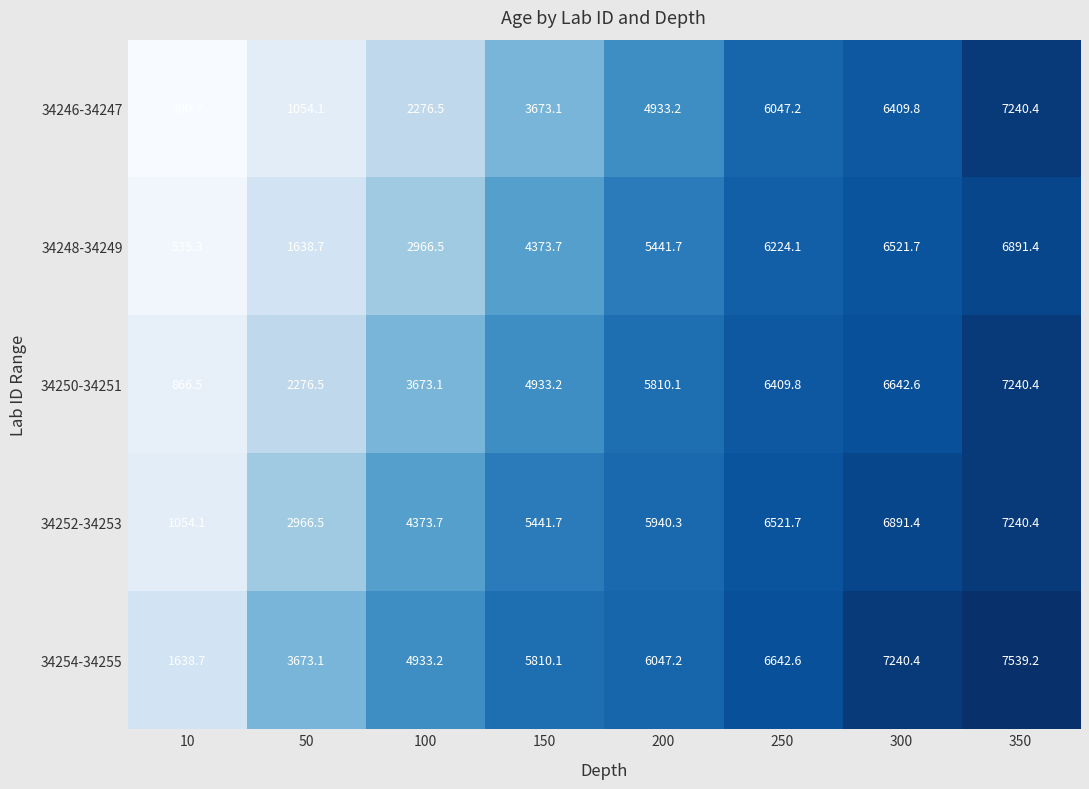

Which series has the largest total across all categories?

34254-34255